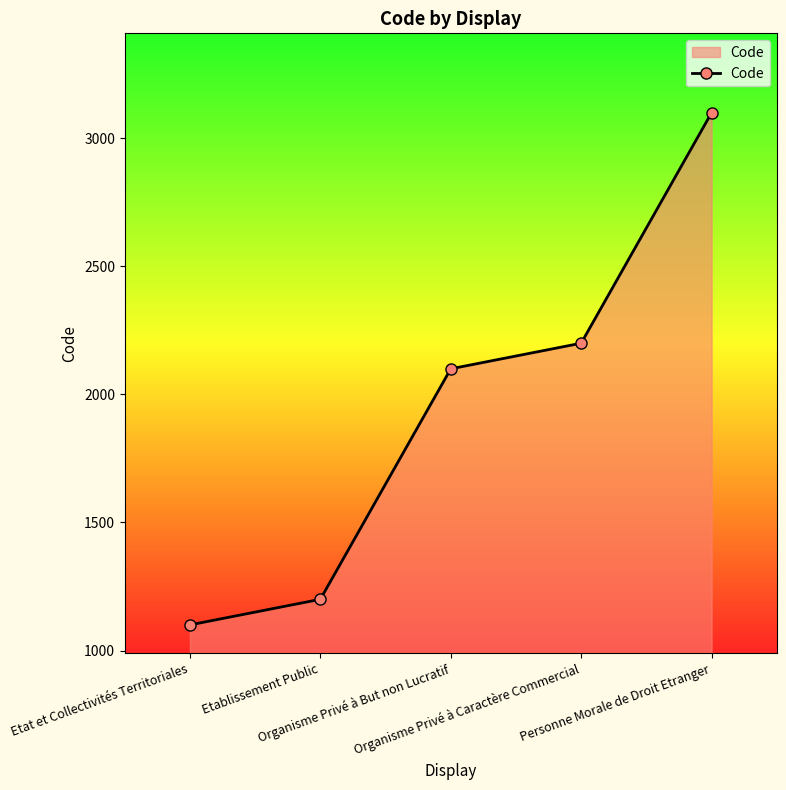

How many lines are shown in the chart?

1